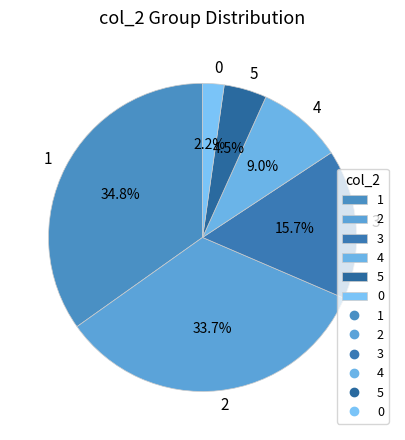

Does 5 account for over 50% of the chart?

No